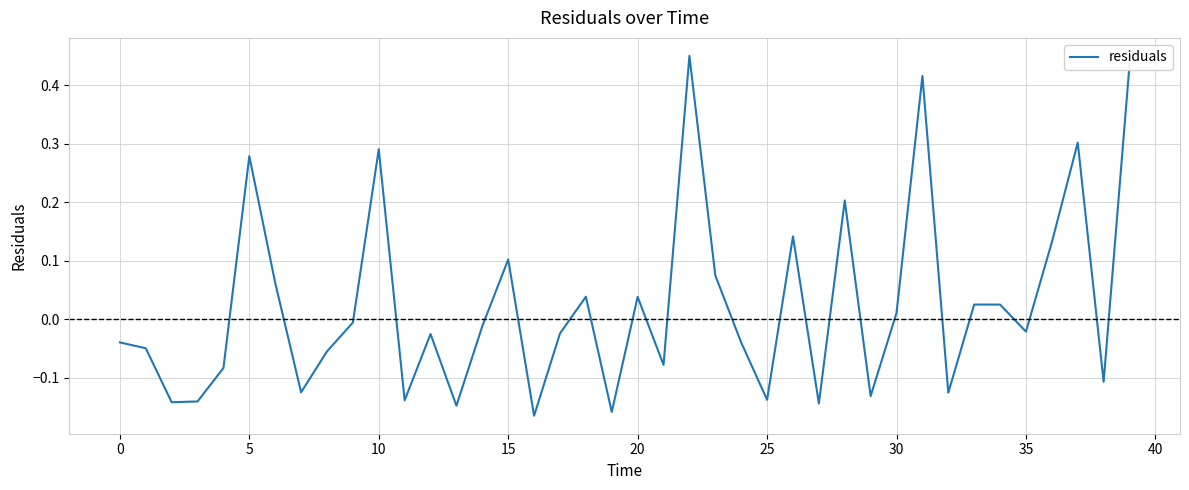

What is the difference between the maximum and minimum values?

0.6